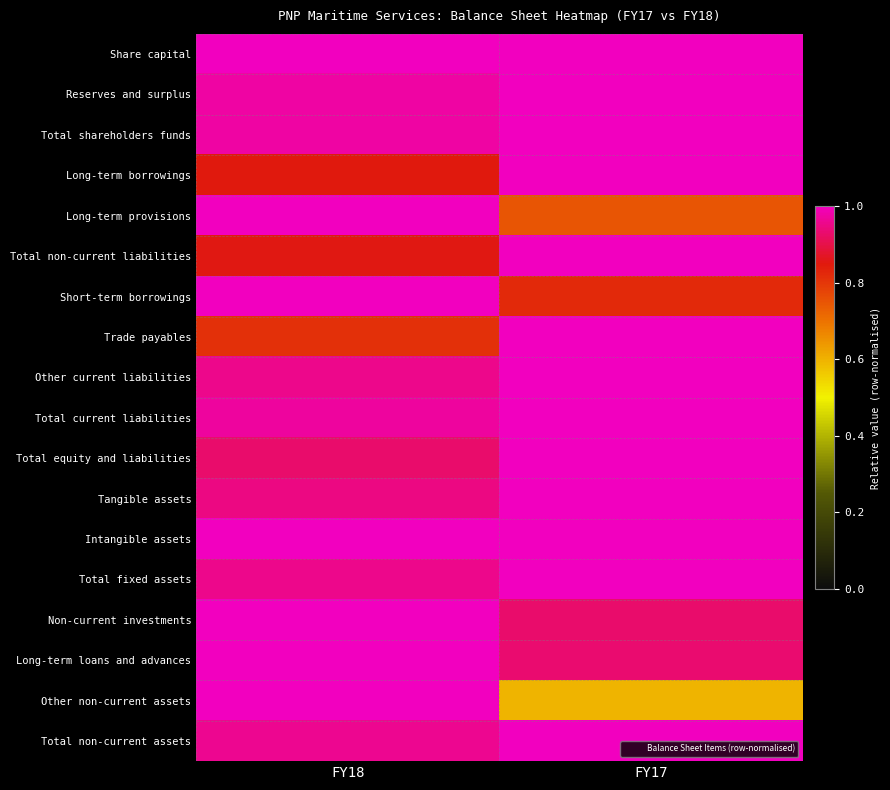

At which category is the sum across all series the highest?

FY18